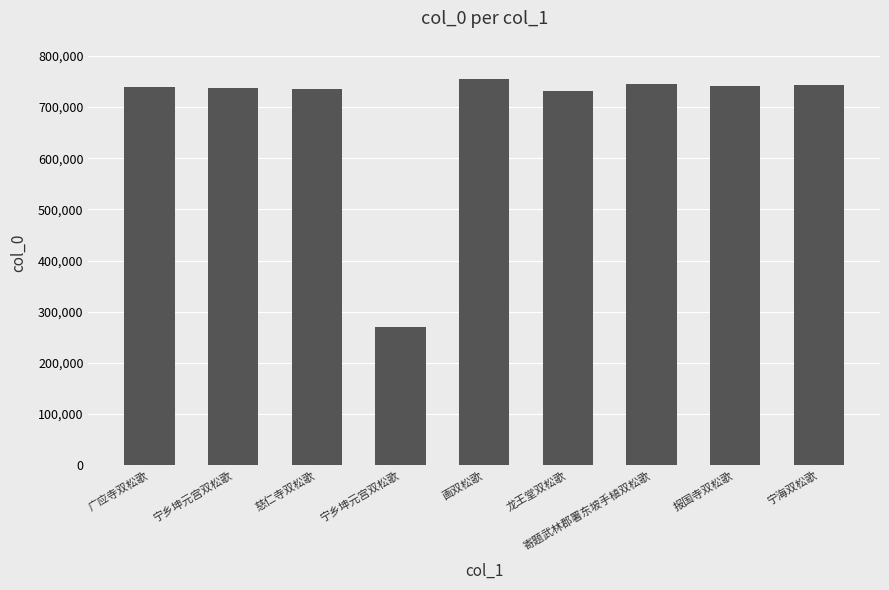

What is the sum of all values?

6195336